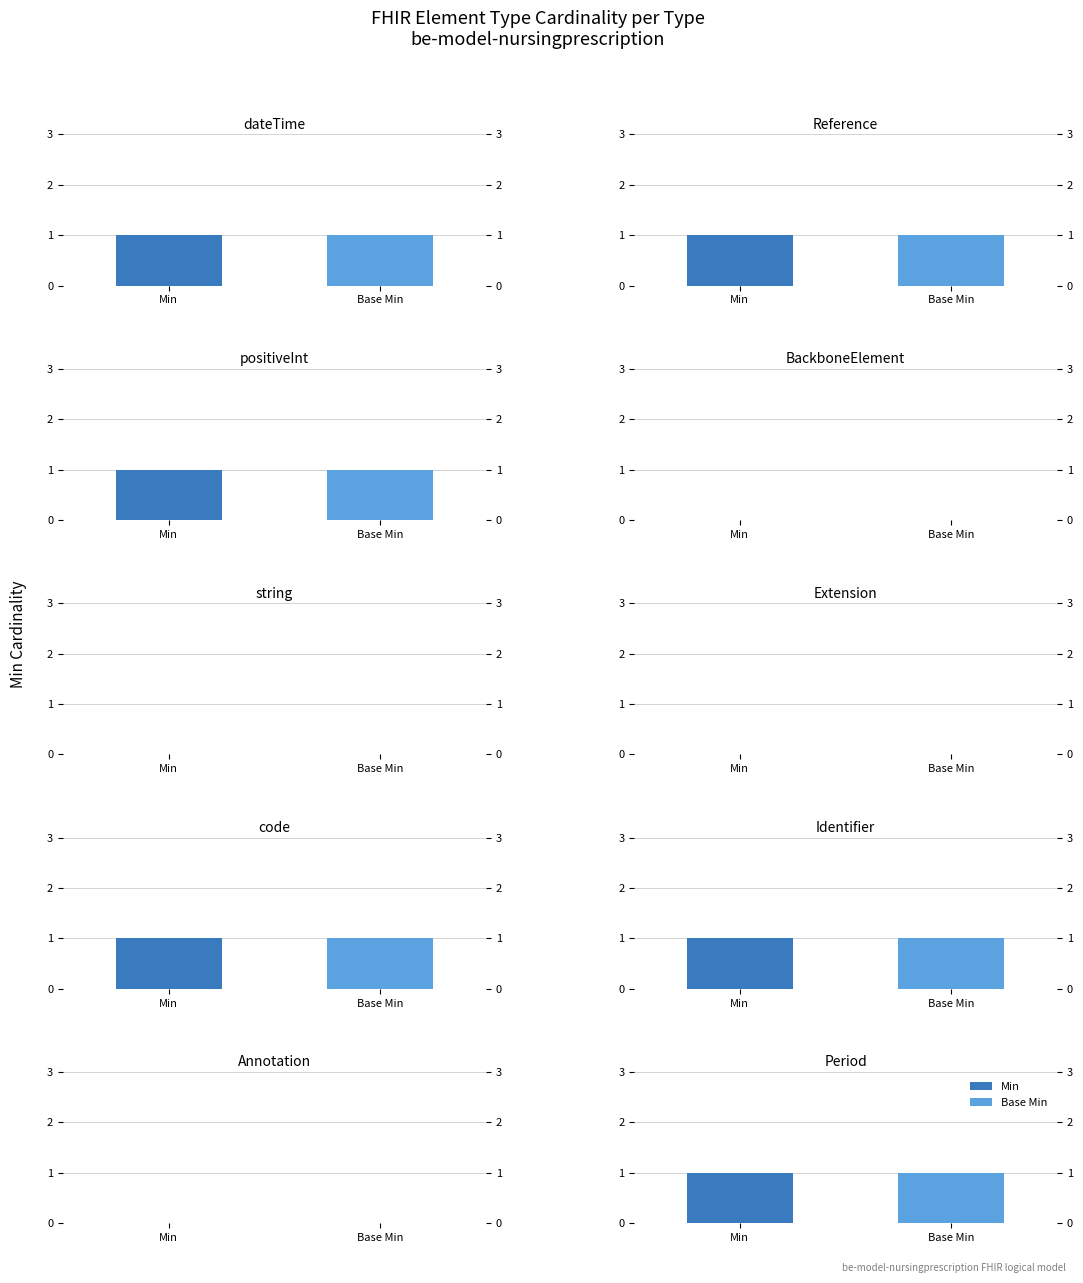

Which series has the widest spread of values?

Min